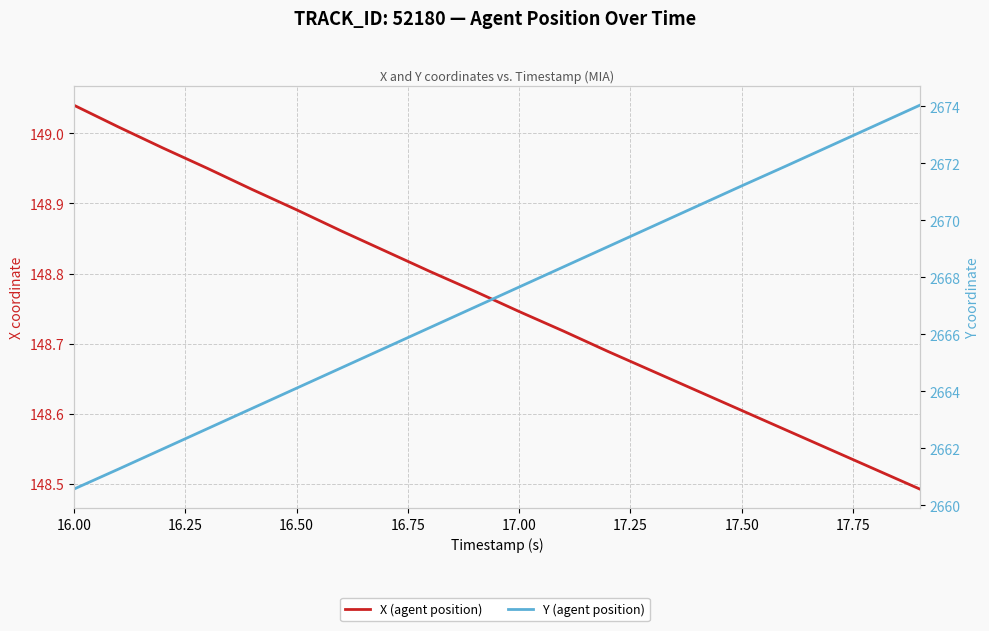

What is the value of the Y (agent position) point at the 2nd from the left?

2661.3